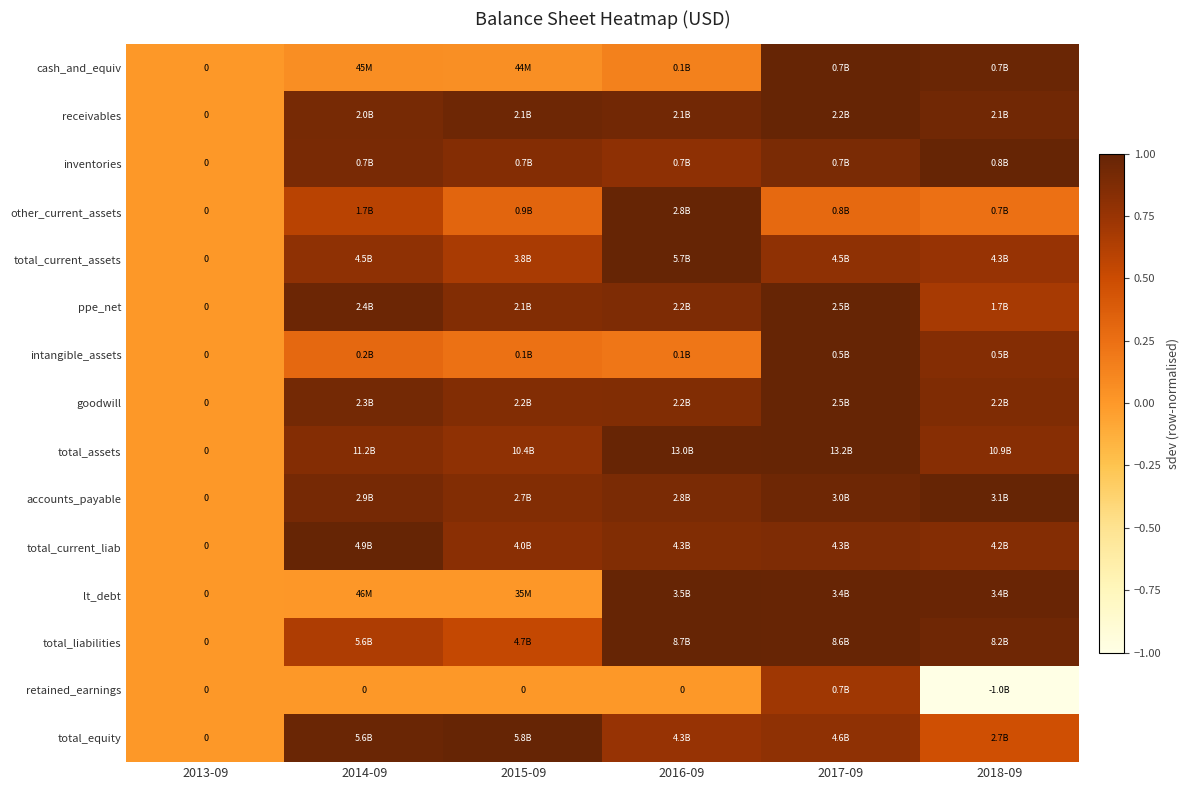

Read the retained_earnings value at 2017-09.

0.7